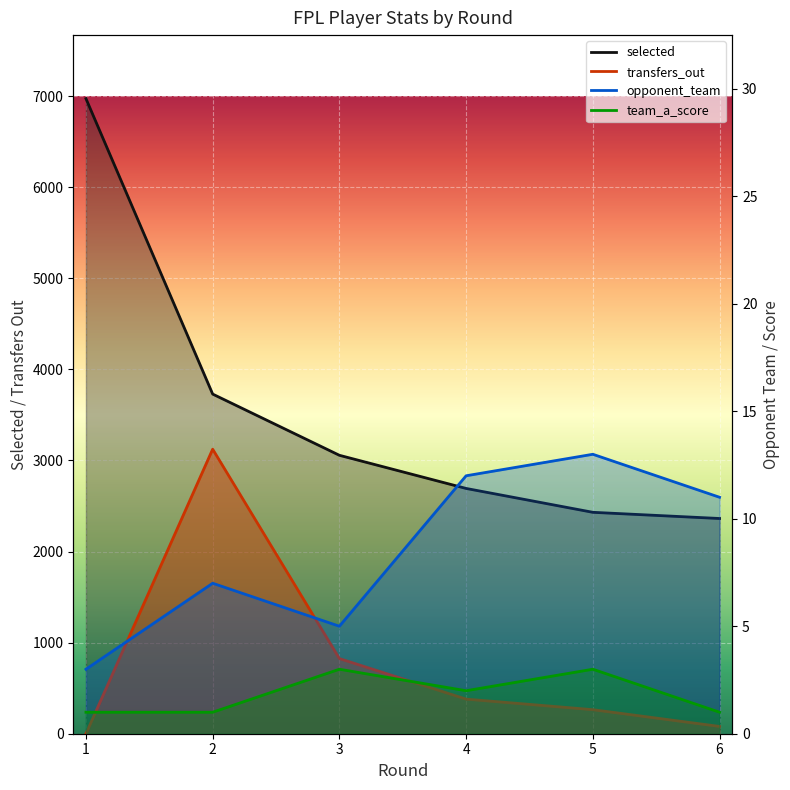

What are all the series names shown in the legend?

selected, transfers_out, opponent_team, team_a_score